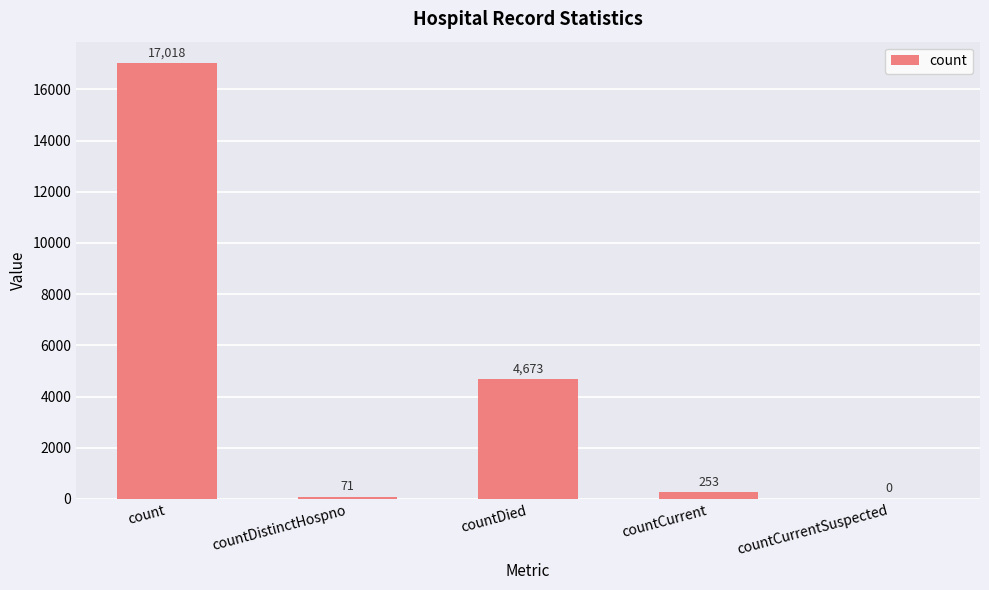

Reading right to left, transcribe all the data shown in this chart.

countCurrentSuspected=0	countCurrent=253	countDied=4673	countDistinctHospno=71	count=17018